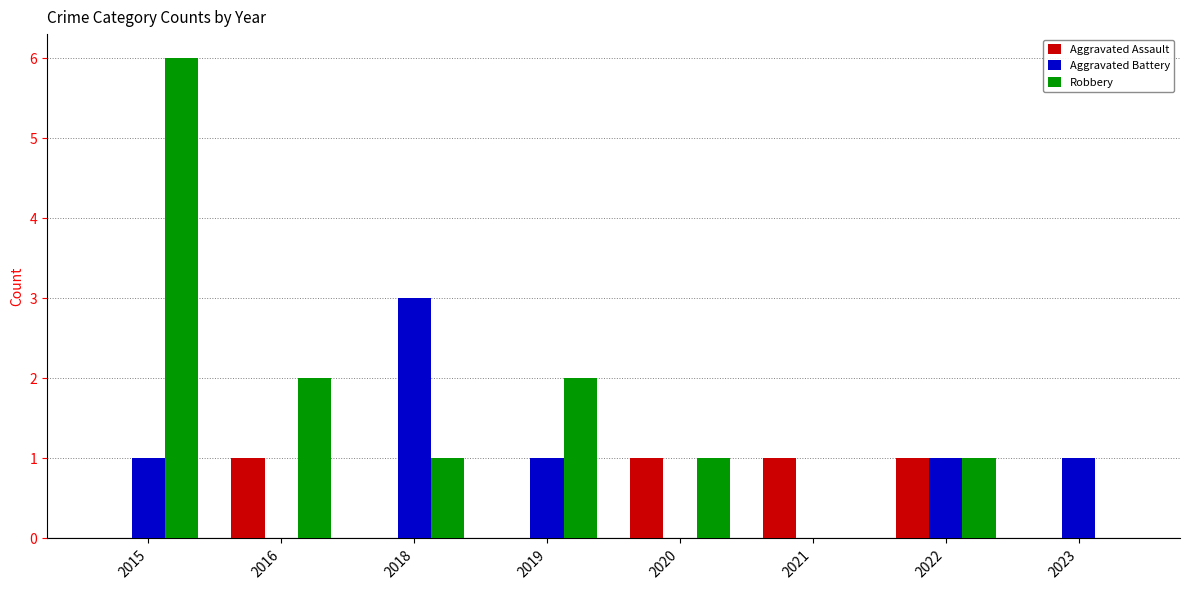

Reading left to right, what are all the values shown in this chart?

Aggravated Assault: 2015=0	2016=1	2018=0	2019=0	2020=1	2021=1	2022=1	2023=0
Aggravated Battery: 2015=1	2016=0	2018=3	2019=1	2020=0	2021=0	2022=1	2023=1
Robbery: 2015=6	2016=2	2018=1	2019=2	2020=1	2021=0	2022=1	2023=0